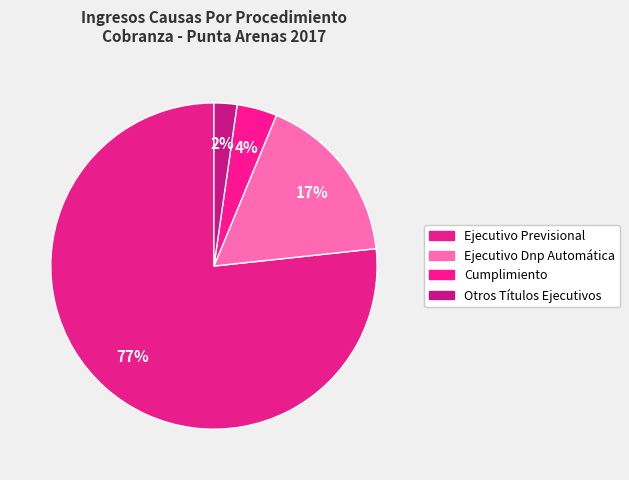

Rank the categories by value from lowest to highest.

Otros Títulos Ejecutivos, Cumplimiento, Ejecutivo Dnp Automática, Ejecutivo Previsional